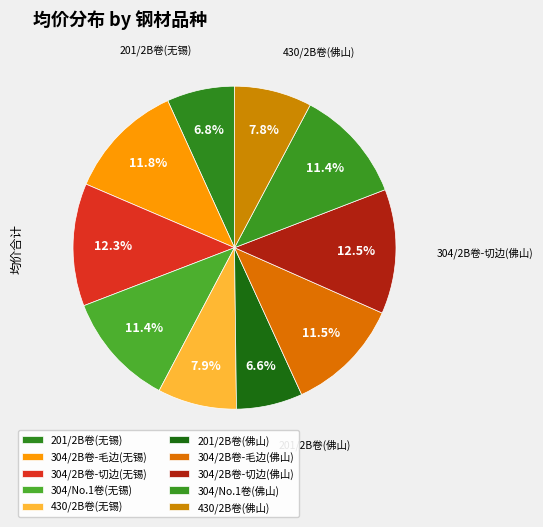

What is the change in value from 304/2B卷-毛边(无锡) to 304/2B卷-毛边(佛山)?

-300